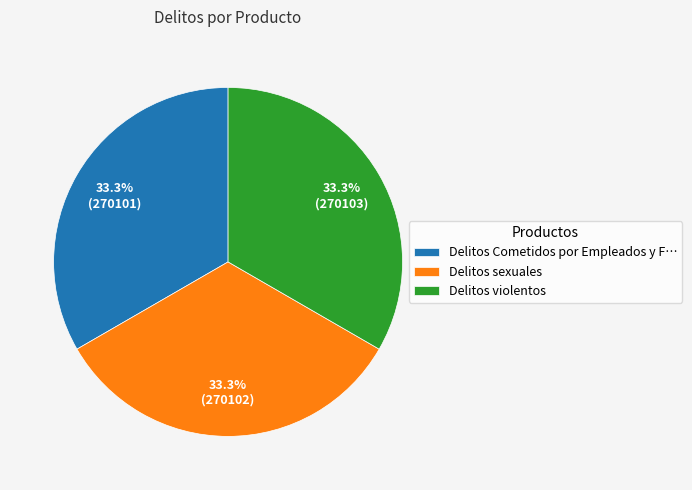

Approximately how many times larger is the value at Delitos Cometidos por Empleados y F… compared to Delitos sexuales?

1.0